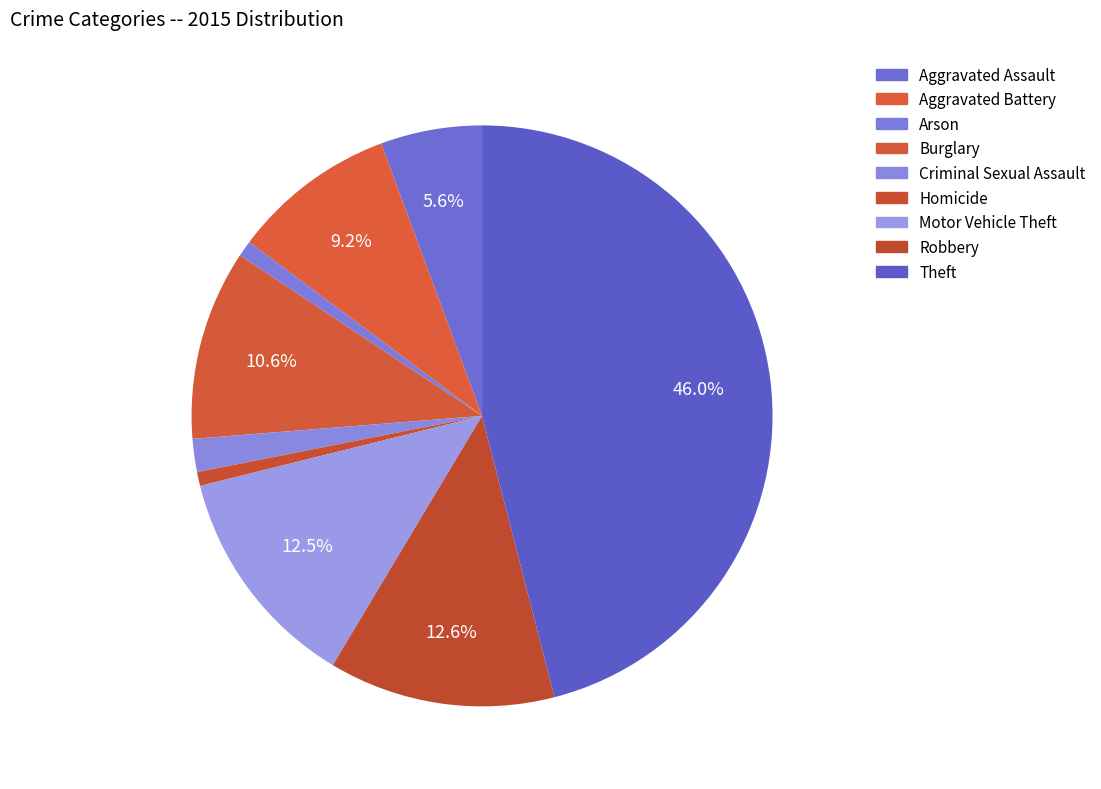

To the nearest percent, what portion does Aggravated Battery represent?

9%